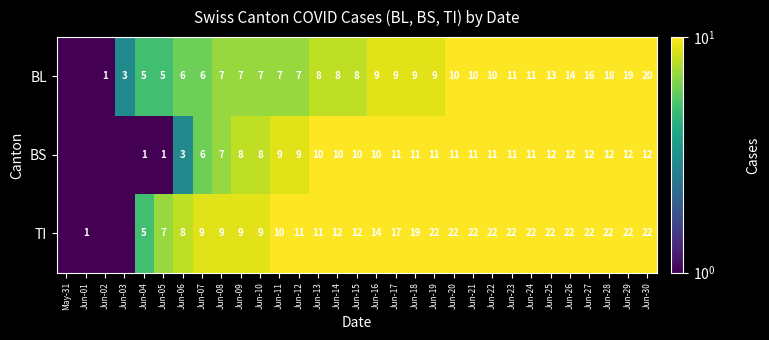

Between Jun-25 and Jun-10, which is larger?

Jun-25